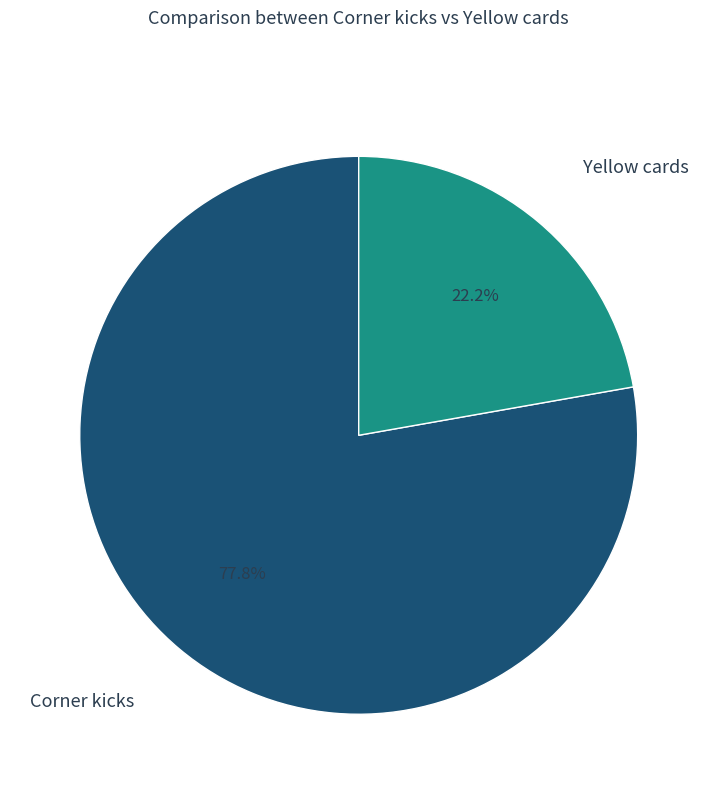

Do Corner kicks and Yellow cards together represent more than half of the pie?

Yes